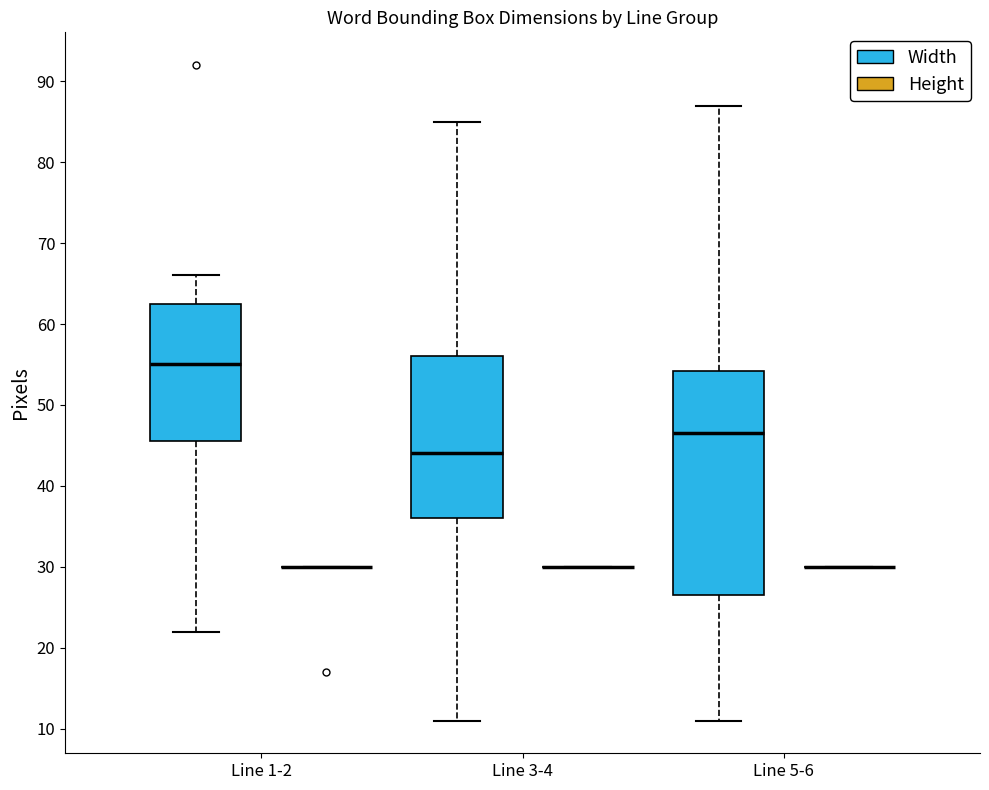

Comparing the boxes themselves (not the whiskers), which one is the tallest?

Line 5-6 (Width)